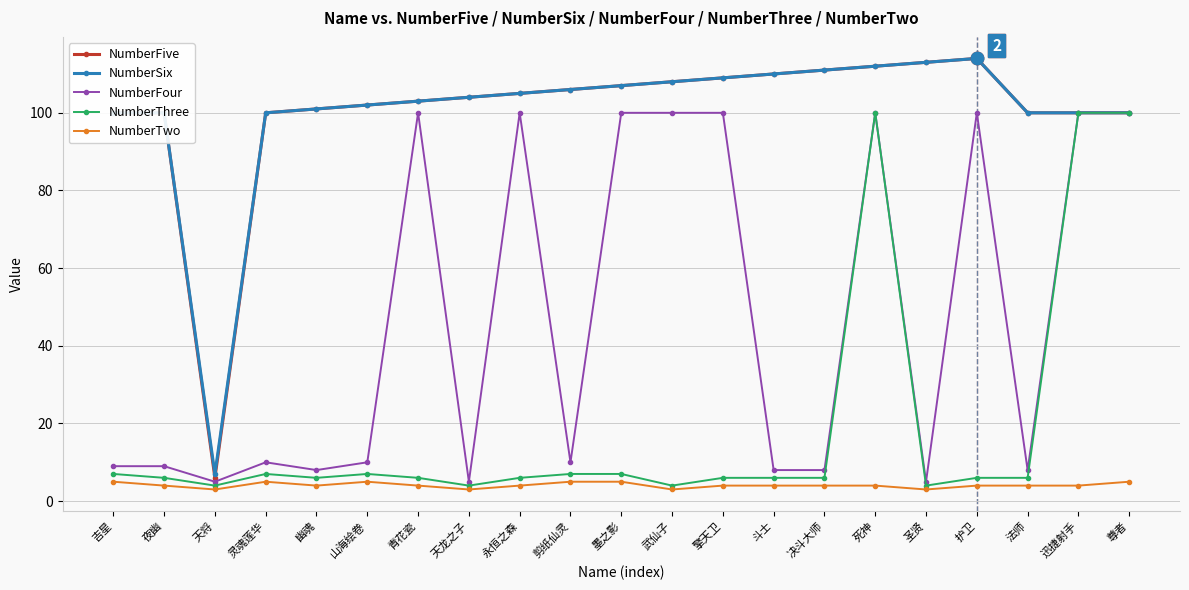

At how many categories does at least one series exceed 64?

20